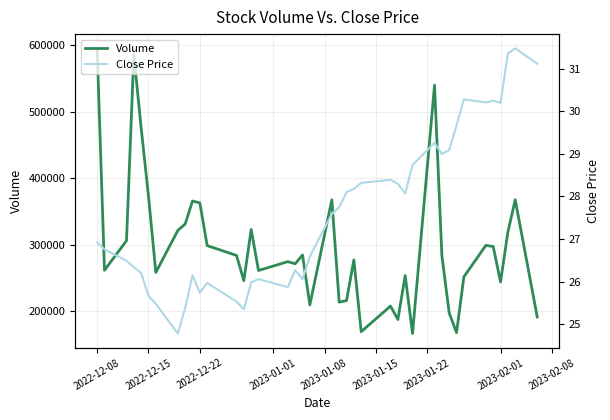

Which series has the largest range (max minus min)?

Volume